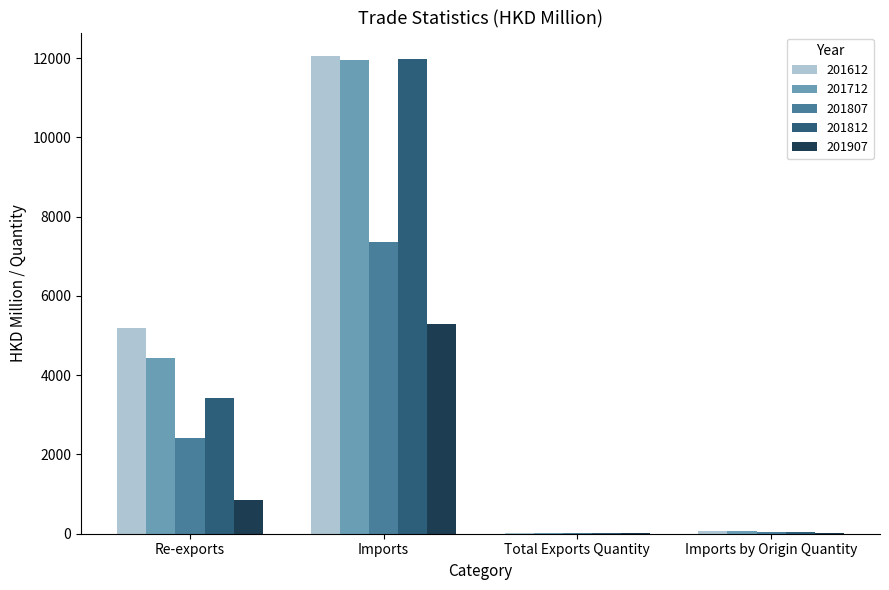

Is it true that 201612 equals 5198.3 at Re-exports?

True